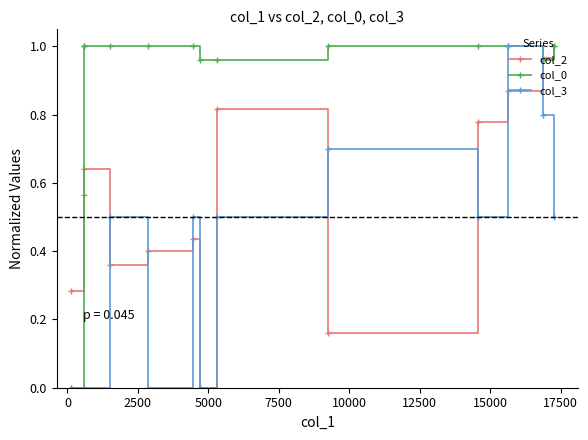

What are all the series names shown in the legend?

col_2, col_0, col_3